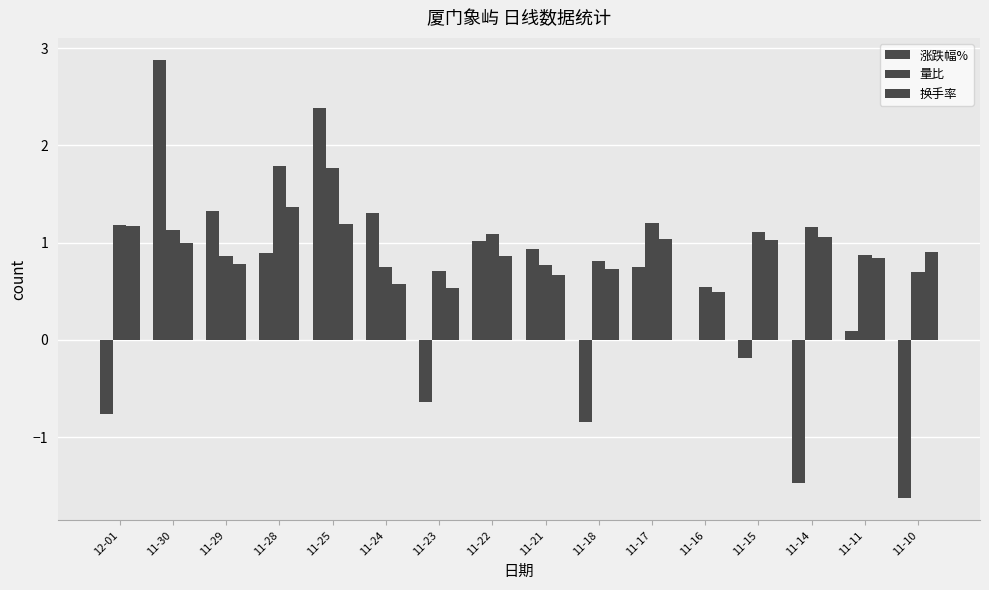

Which series changed the most between 11-25 and 11-18?

涨跌幅%